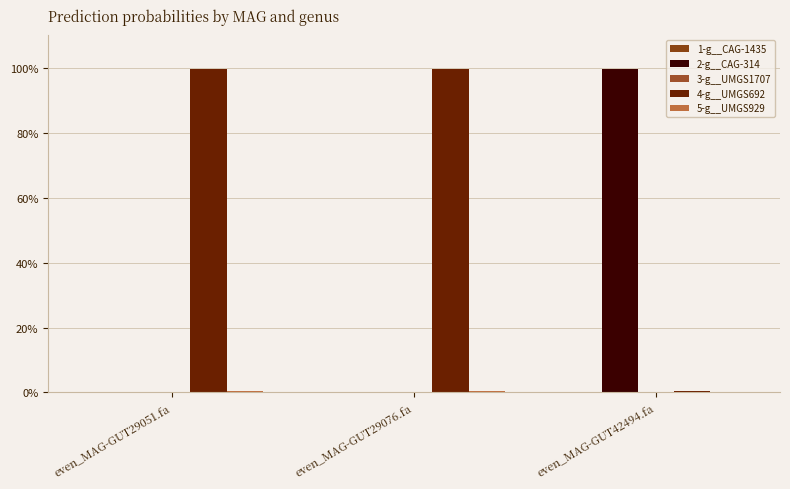

Rank the series at even_MAG-GUT42494.fa from lowest to highest value.

1-g__CAG-1435, 3-g__UMGS1707, 5-g__UMGS929, 4-g__UMGS692, 2-g__CAG-314